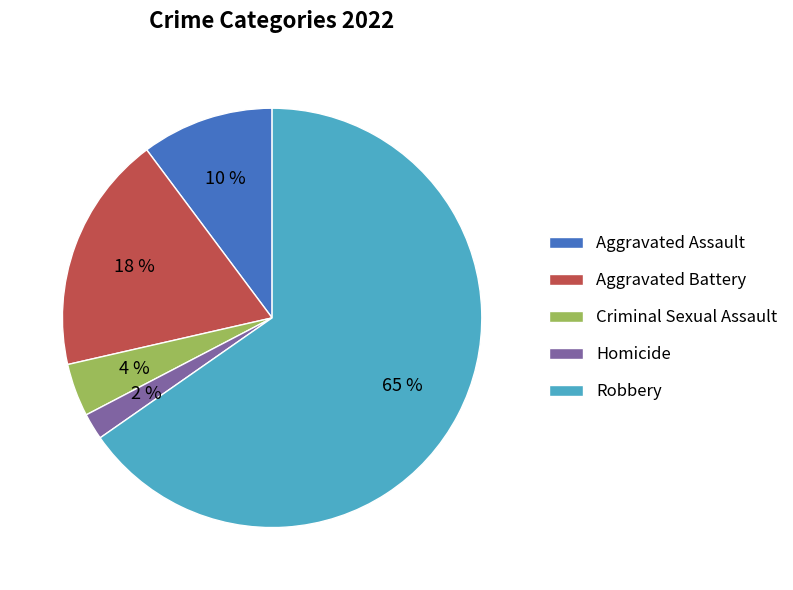

The Homicide slice represents 2% of the pie. True or false?

True